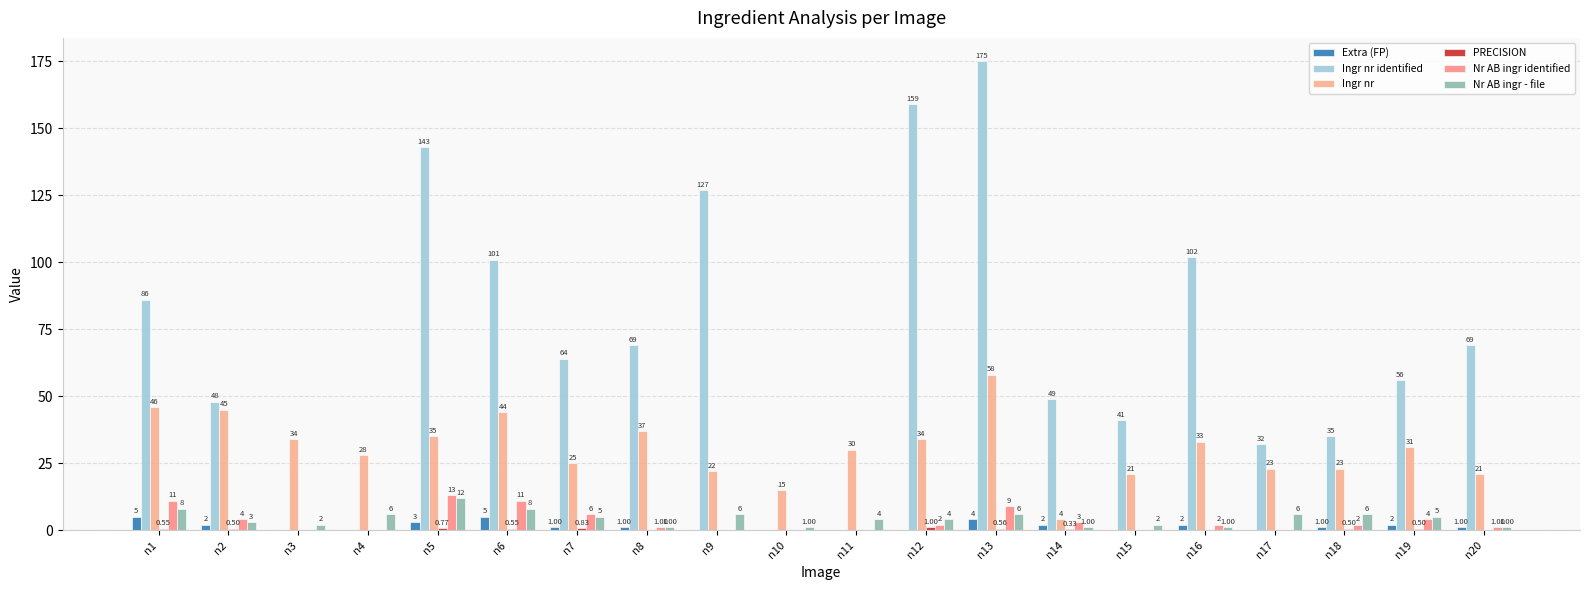

Count the number of categories in the chart.

20